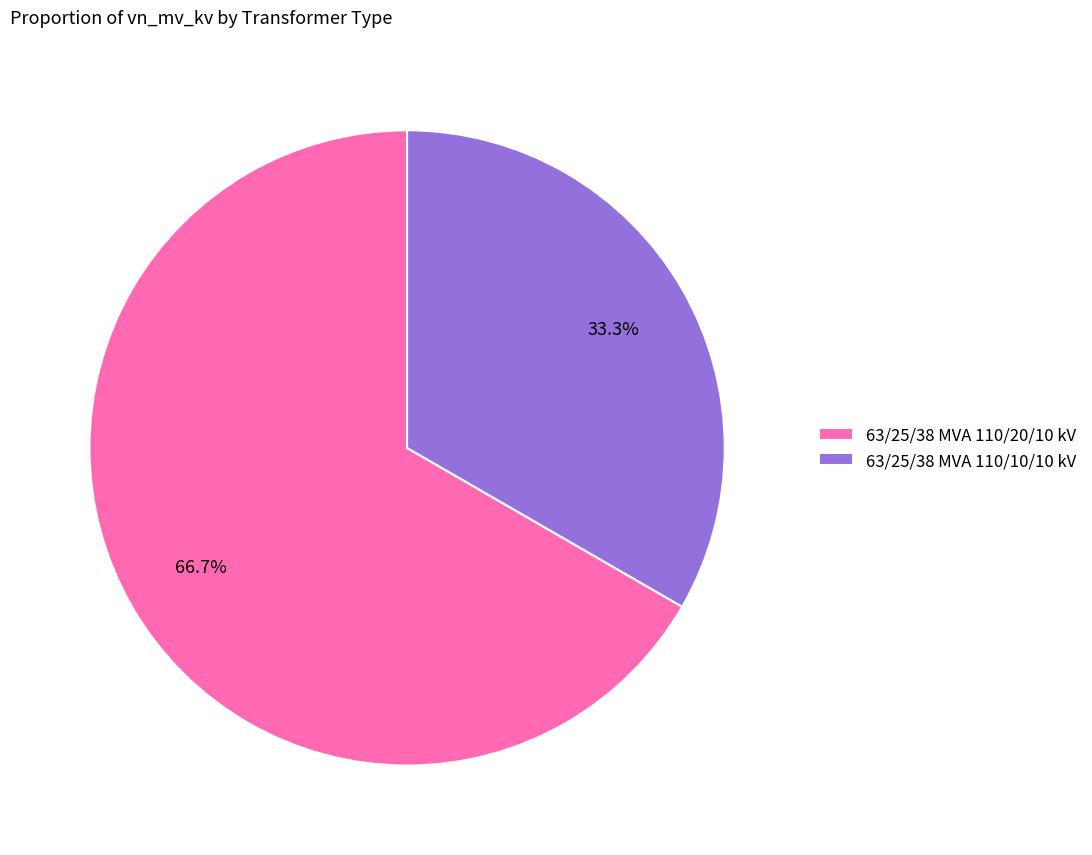

How many segments does this pie chart have?

2